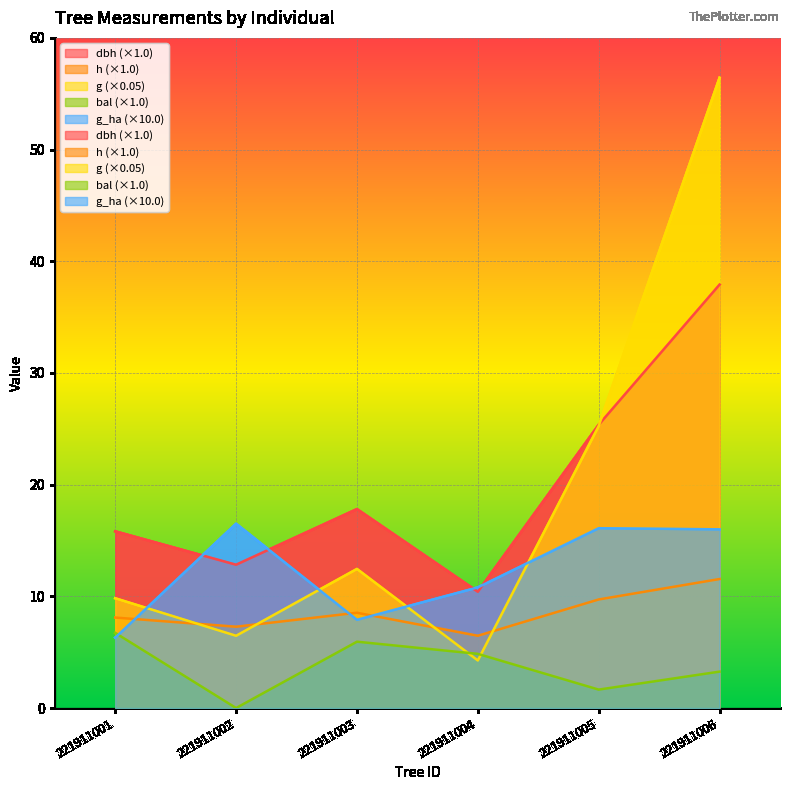

Reading left to right, transcribe all the data shown in this chart.

dbh: 221911001=15.8	221911002=12.8	221911003=17.8	221911004=10.4	221911005=25.4	221911006=37.9
h: 221911001=8.1	221911002=7.3	221911003=8.5	221911004=6.5	221911005=9.7	221911006=11.6
g: 221911001=9.8	221911002=6.5	221911003=12.5	221911004=4.3	221911005=25.3	221911006=56.4
bal: 221911001=6.7	221911002=0.0	221911003=5.9	221911004=4.8	221911005=1.6	221911006=3.3
g_ha: 221911001=6.3	221911002=16.5	221911003=7.9	221911004=10.8	221911005=16.1	221911006=16.0